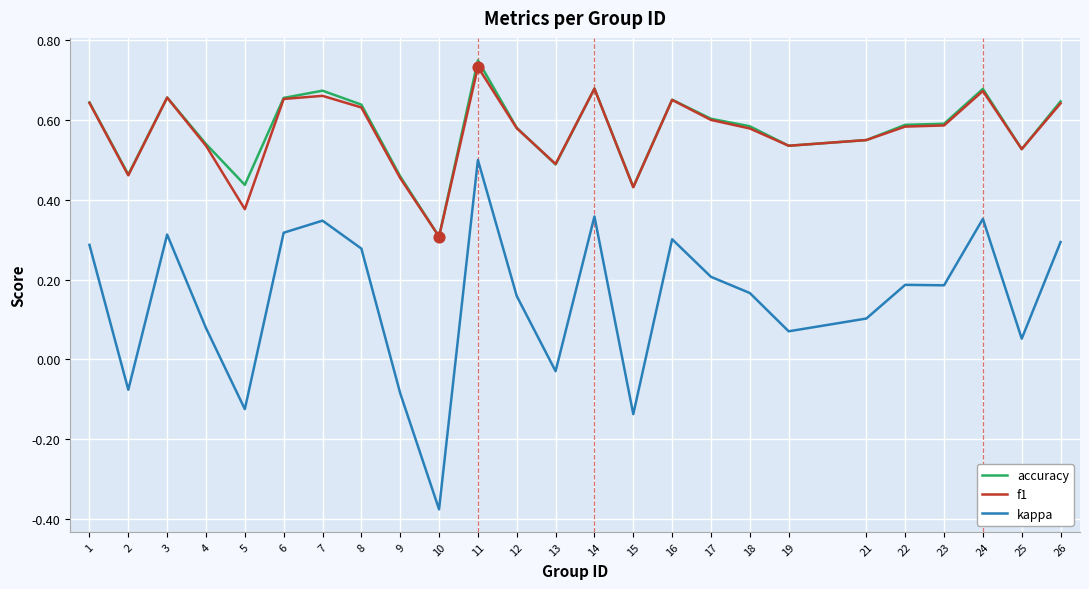

What is the total value across all series at 6?

1.6